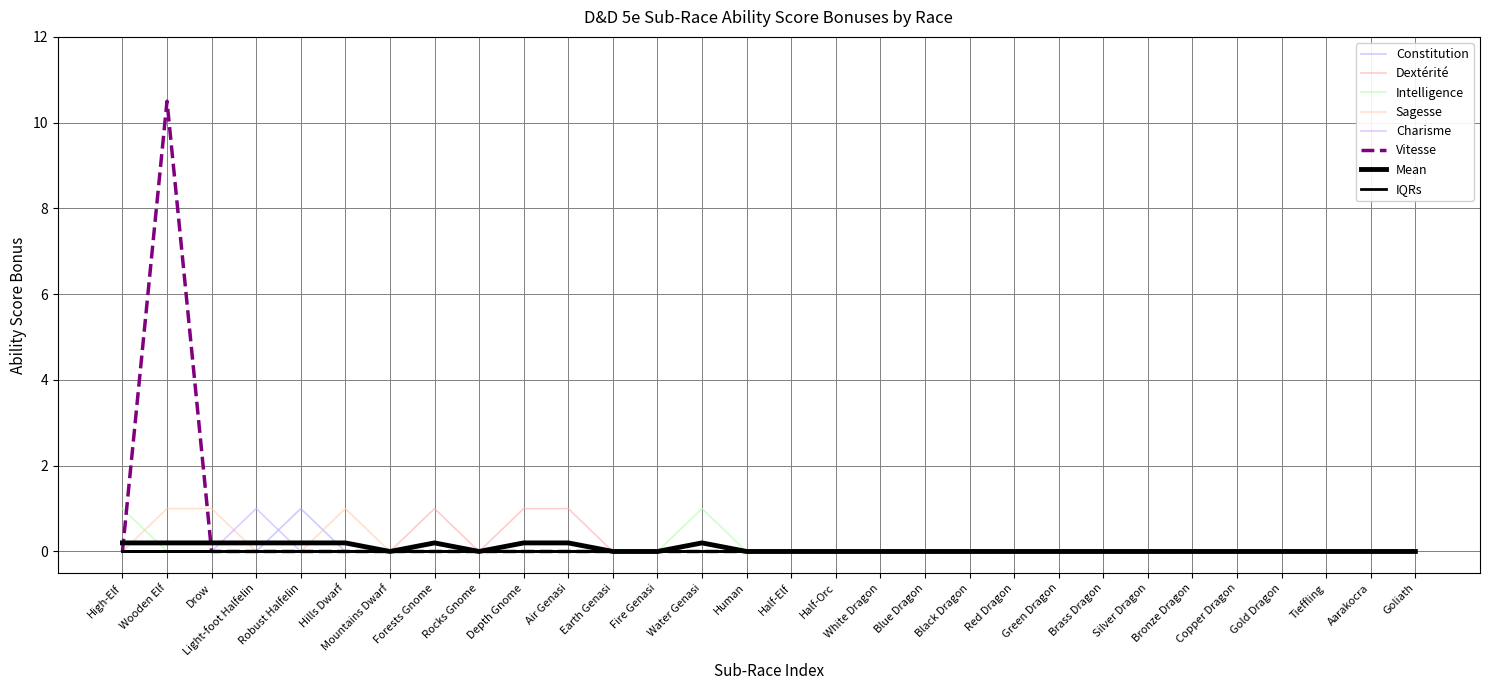

Reading left to right, extract all data points from this chart.

Constitution: High-Elf=0.0	Wooden Elf=0.0	Drow=0.0	Light-foot Halfelin=0.0	Robust Halfelin=1.0	Hills Dwarf=0.0	Mountains Dwarf=0.0	Forests Gnome=0.0	Rocks Gnome=0.0	Depth Gnome=0.0	Air Genasi=0.0	Earth Genasi=0.0	Fire Genasi=0.0	Water Genasi=0.0	Human=0.0	Half-Elf=0.0	Half-Orc=0.0	White Dragon=0.0	Blue Dragon=0.0	Black Dragon=0.0	Red Dragon=0.0	Green Dragon=0.0	Brass Dragon=0.0	Silver Dragon=0.0	Bronze Dragon=0.0	Copper Dragon=0.0	Gold Dragon=0.0	Tieffling=0.0	Aarakocra=0.0	Goliath=0.0
Dextérité: High-Elf=0.0	Wooden Elf=0.0	Drow=0.0	Light-foot Halfelin=0.0	Robust Halfelin=0.0	Hills Dwarf=0.0	Mountains Dwarf=0.0	Forests Gnome=1.0	Rocks Gnome=0.0	Depth Gnome=1.0	Air Genasi=1.0	Earth Genasi=0.0	Fire Genasi=0.0	Water Genasi=0.0	Human=0.0	Half-Elf=0.0	Half-Orc=0.0	White Dragon=0.0	Blue Dragon=0.0	Black Dragon=0.0	Red Dragon=0.0	Green Dragon=0.0	Brass Dragon=0.0	Silver Dragon=0.0	Bronze Dragon=0.0	Copper Dragon=0.0	Gold Dragon=0.0	Tieffling=0.0	Aarakocra=0.0	Goliath=0.0
Intelligence: High-Elf=1.0	Wooden Elf=0.0	Drow=0.0	Light-foot Halfelin=0.0	Robust Halfelin=0.0	Hills Dwarf=0.0	Mountains Dwarf=0.0	Forests Gnome=0.0	Rocks Gnome=0.0	Depth Gnome=0.0	Air Genasi=0.0	Earth Genasi=0.0	Fire Genasi=0.0	Water Genasi=1.0	Human=0.0	Half-Elf=0.0	Half-Orc=0.0	White Dragon=0.0	Blue Dragon=0.0	Black Dragon=0.0	Red Dragon=0.0	Green Dragon=0.0	Brass Dragon=0.0	Silver Dragon=0.0	Bronze Dragon=0.0	Copper Dragon=0.0	Gold Dragon=0.0	Tieffling=0.0	Aarakocra=0.0	Goliath=0.0
Sagesse: High-Elf=0.0	Wooden Elf=1.0	Drow=1.0	Light-foot Halfelin=0.0	Robust Halfelin=0.0	Hills Dwarf=1.0	Mountains Dwarf=0.0	Forests Gnome=0.0	Rocks Gnome=0.0	Depth Gnome=0.0	Air Genasi=0.0	Earth Genasi=0.0	Fire Genasi=0.0	Water Genasi=0.0	Human=0.0	Half-Elf=0.0	Half-Orc=0.0	White Dragon=0.0	Blue Dragon=0.0	Black Dragon=0.0	Red Dragon=0.0	Green Dragon=0.0	Brass Dragon=0.0	Silver Dragon=0.0	Bronze Dragon=0.0	Copper Dragon=0.0	Gold Dragon=0.0	Tieffling=0.0	Aarakocra=0.0	Goliath=0.0
Charisme: High-Elf=0.0	Wooden Elf=0.0	Drow=0.0	Light-foot Halfelin=1.0	Robust Halfelin=0.0	Hills Dwarf=0.0	Mountains Dwarf=0.0	Forests Gnome=0.0	Rocks Gnome=0.0	Depth Gnome=0.0	Air Genasi=0.0	Earth Genasi=0.0	Fire Genasi=0.0	Water Genasi=0.0	Human=0.0	Half-Elf=0.0	Half-Orc=0.0	White Dragon=0.0	Blue Dragon=0.0	Black Dragon=0.0	Red Dragon=0.0	Green Dragon=0.0	Brass Dragon=0.0	Silver Dragon=0.0	Bronze Dragon=0.0	Copper Dragon=0.0	Gold Dragon=0.0	Tieffling=0.0	Aarakocra=0.0	Goliath=0.0
Vitesse: High-Elf=0.0	Wooden Elf=10.5	Drow=0.0	Light-foot Halfelin=0.0	Robust Halfelin=0.0	Hills Dwarf=0.0	Mountains Dwarf=0.0	Forests Gnome=0.0	Rocks Gnome=0.0	Depth Gnome=0.0	Air Genasi=0.0	Earth Genasi=0.0	Fire Genasi=0.0	Water Genasi=0.0	Human=0.0	Half-Elf=0.0	Half-Orc=0.0	White Dragon=0.0	Blue Dragon=0.0	Black Dragon=0.0	Red Dragon=0.0	Green Dragon=0.0	Brass Dragon=0.0	Silver Dragon=0.0	Bronze Dragon=0.0	Copper Dragon=0.0	Gold Dragon=0.0	Tieffling=0.0	Aarakocra=0.0	Goliath=0.0